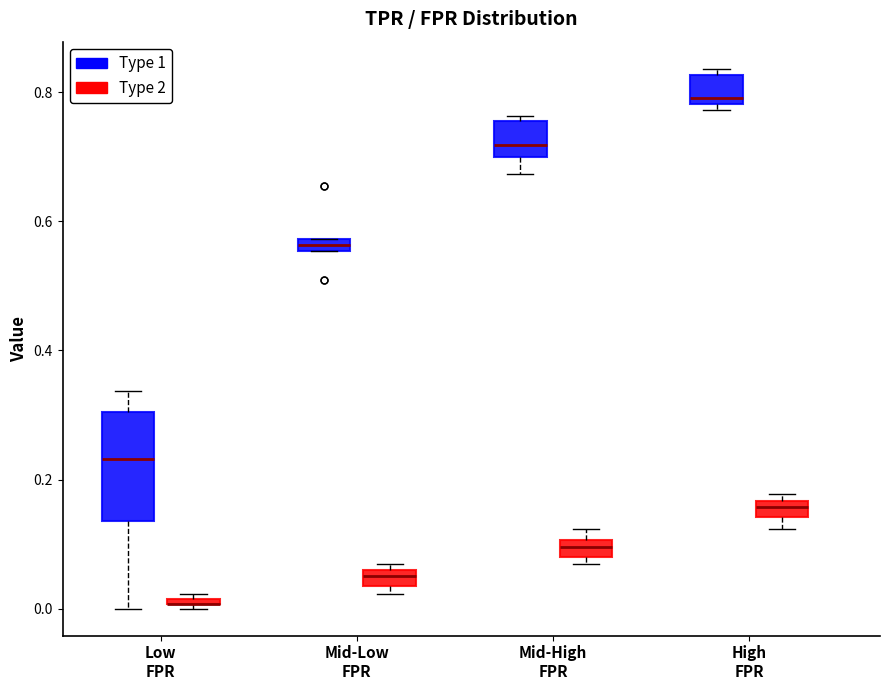

Where is the upper edge of the box for High FPR (Type 1) on the y-axis? The values are not printed on the chart, so give them approximately, as read against the axis.

0.82